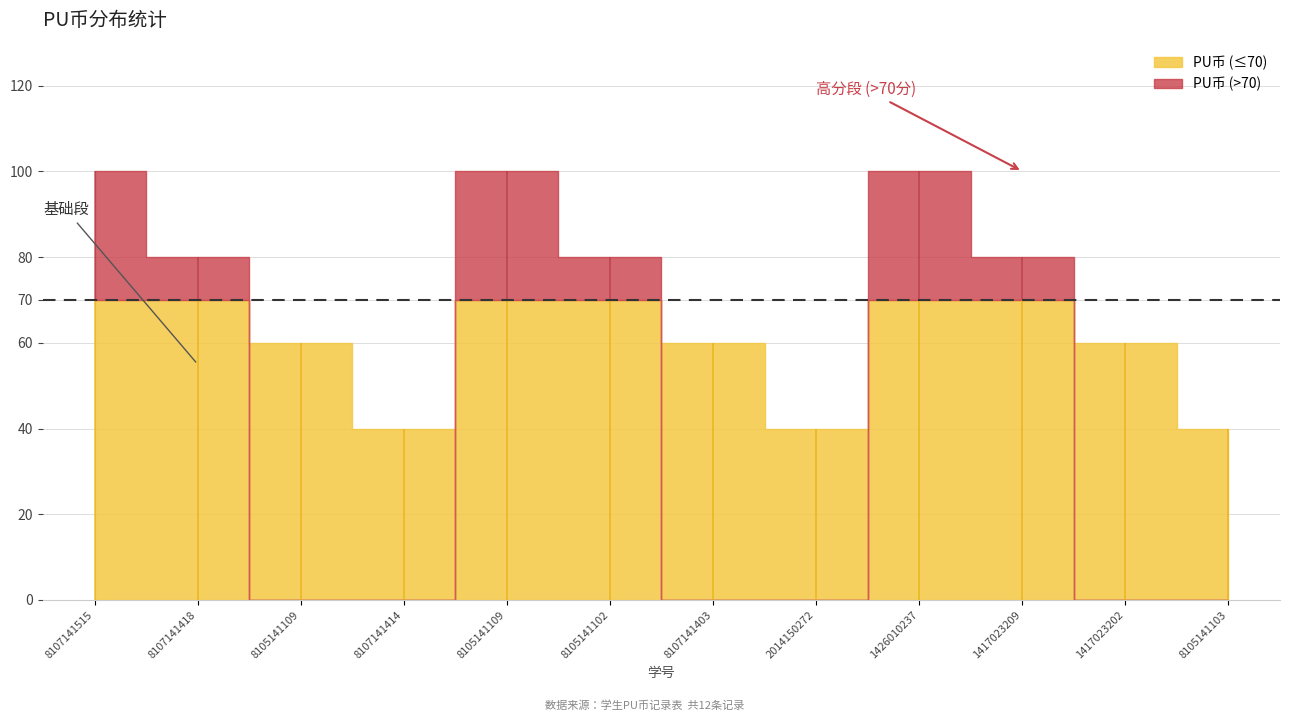

Reading right to left, list all the values displayed in this chart.

8105141103=40	1417023202=60	1417023209=80	1426010237=100	2014150272=40	8107141403=60	8105141102=80	8105141109=100	8107141414=40	8105141109=60	8107141418=80	8107141515=100